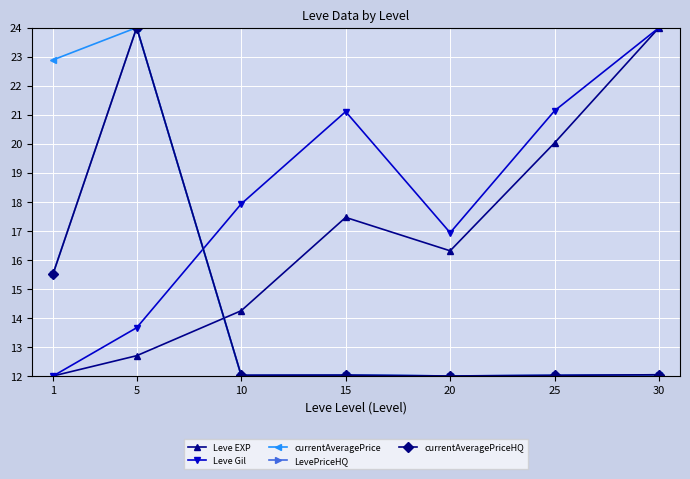

Which series ends up on top after the final intersection of currentAveragePrice and Leve EXP?

Leve EXP